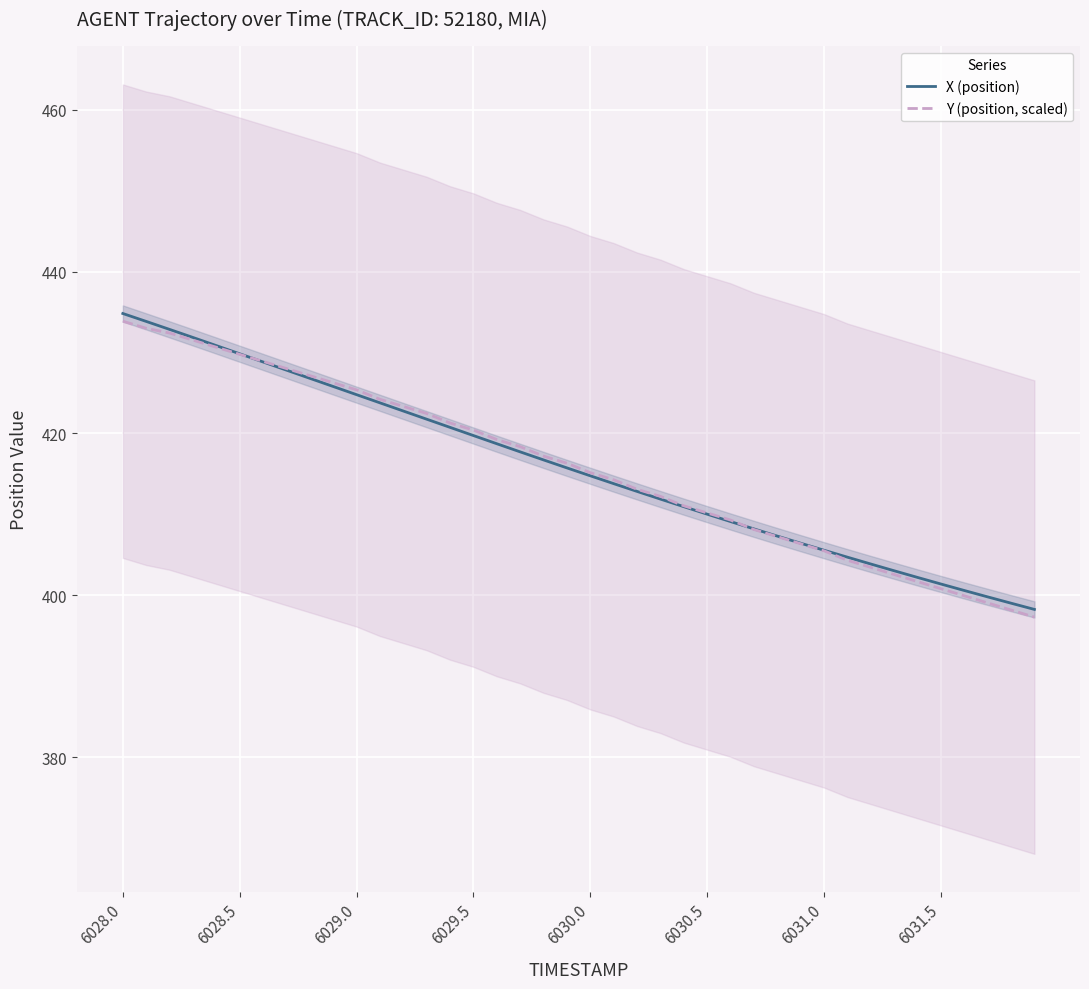

True or false: X (position) has a value of 419.7 at 6029.5.

True